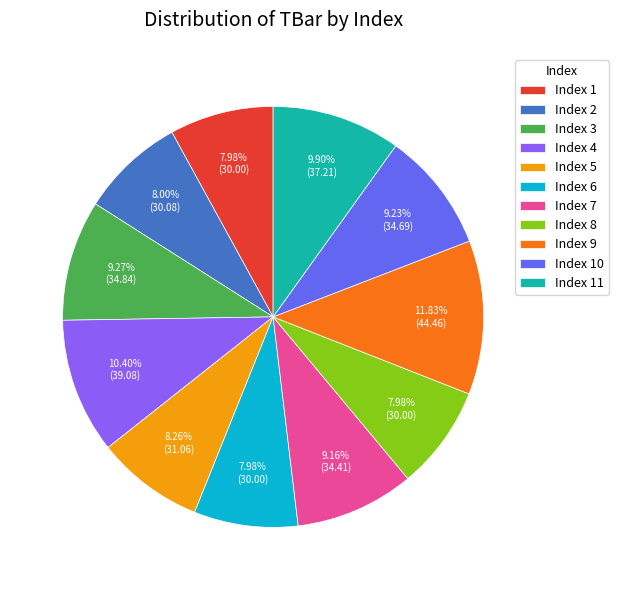

What is the largest slice in the pie chart?

Index 9